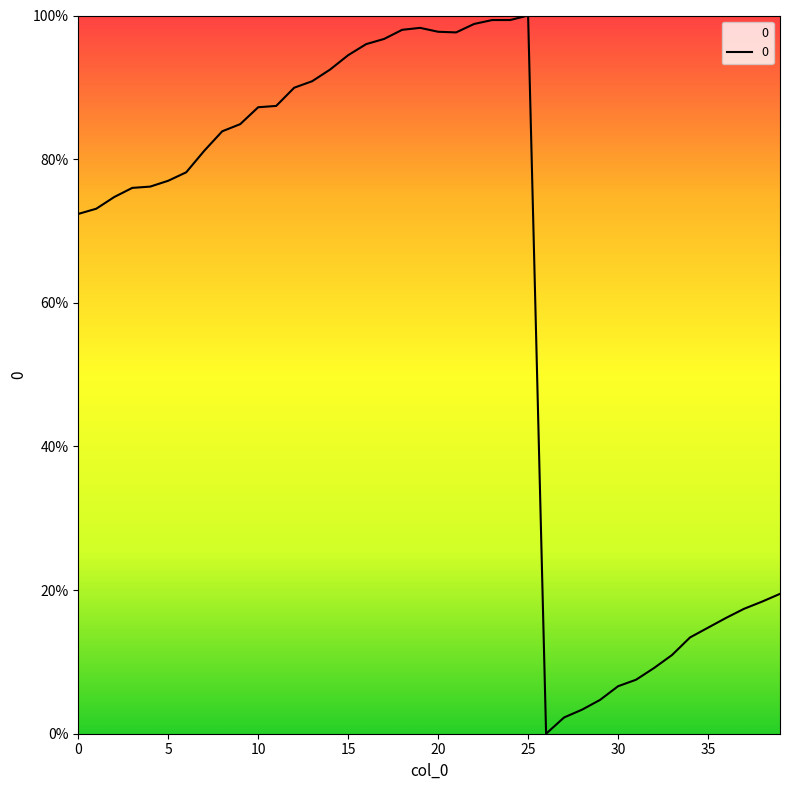

What is the maximum value shown in the chart?

100.0